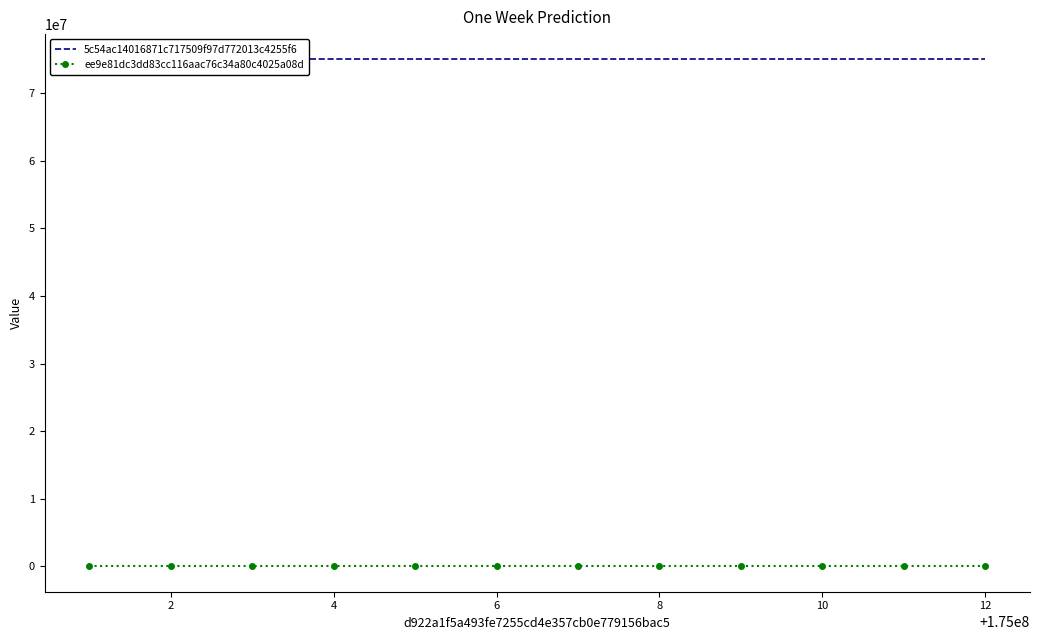

Read the 5c54ac14016871c717509f97d772013c4255f6 value at 10, to the nearest 5.

75000010